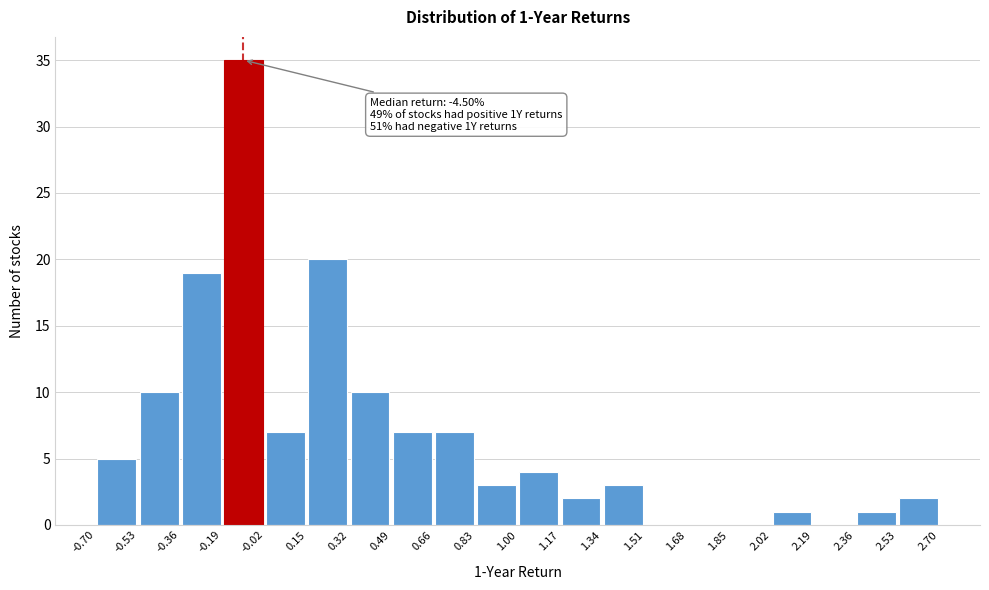

Over which range of the x-axis is the bar tallest?

-0.19 to -0.02